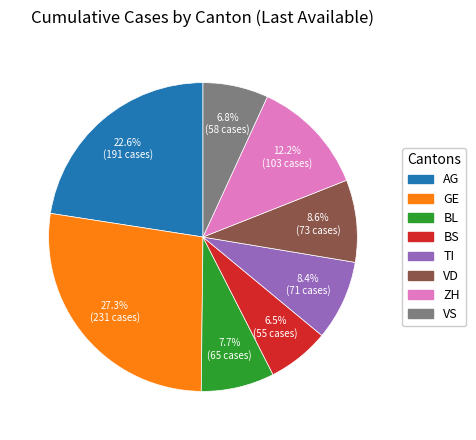

Do AG and BL together represent more than half of the pie?

No